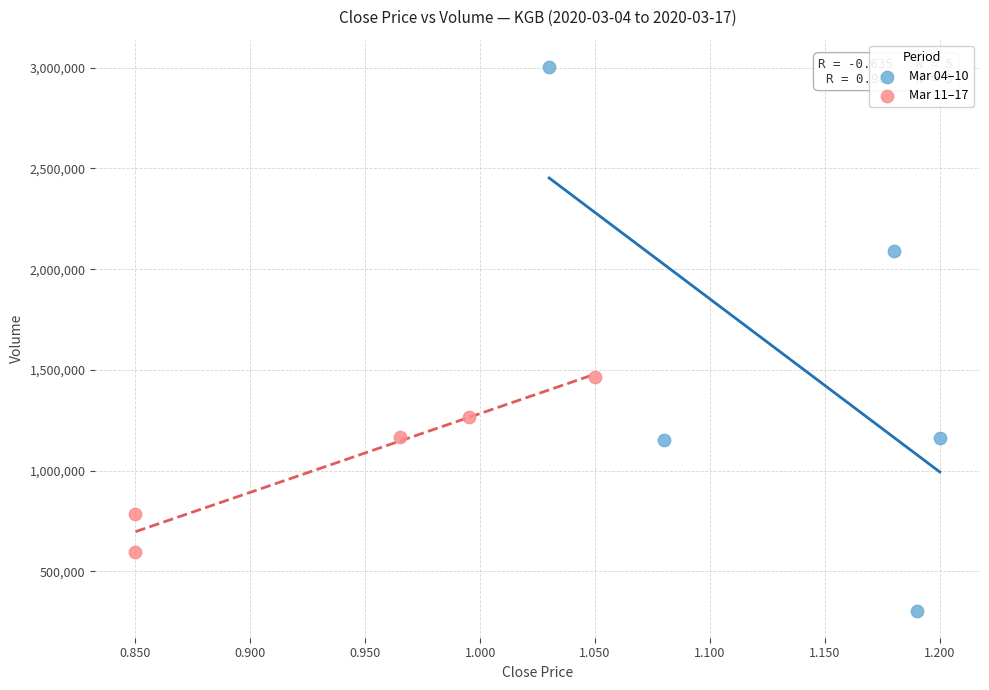

Which series contains the highest Y value?

Mar 04–10